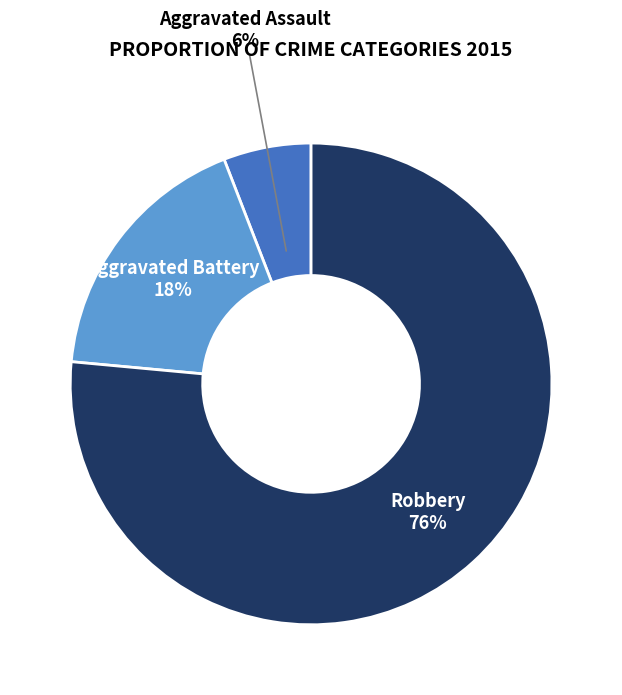

To the nearest percent, what is the combined percentage of Aggravated Assault and Robbery?

82%